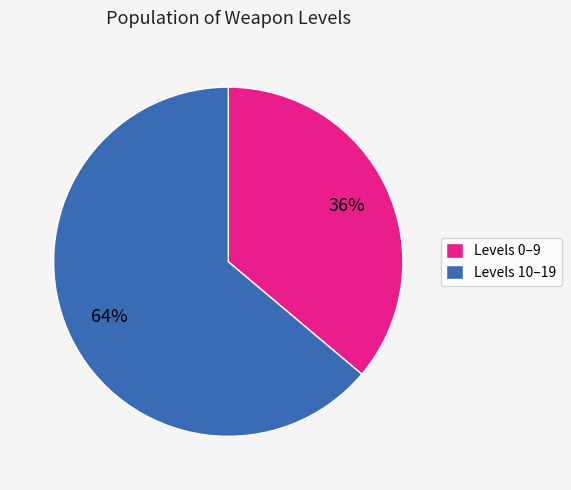

To the nearest percent, what is the difference between the largest and smallest slice percentages?

28%